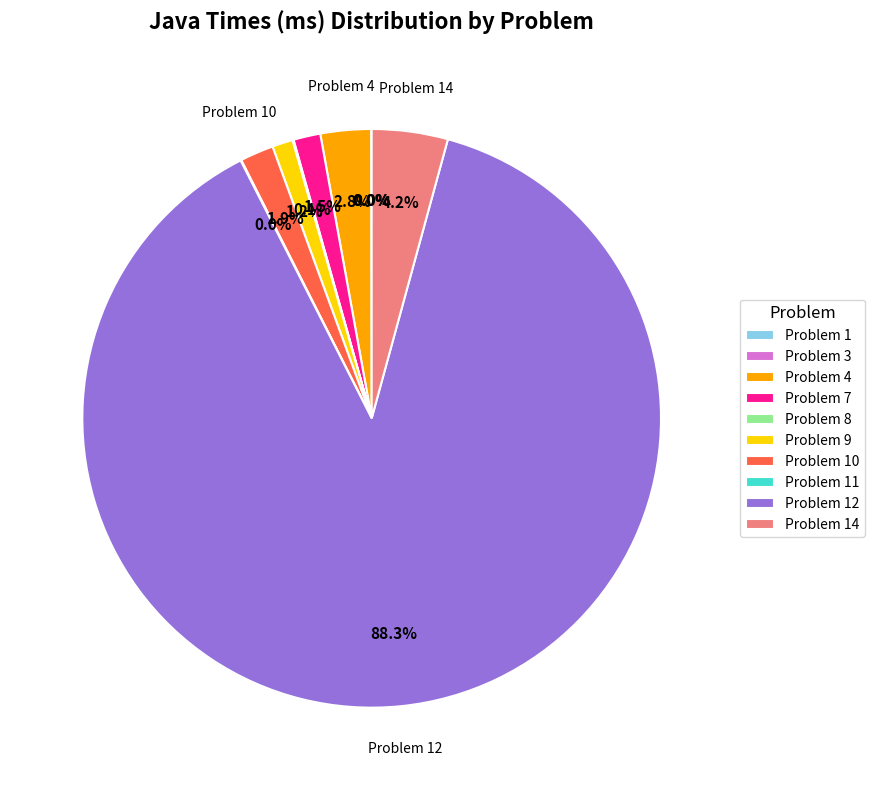

What is the total percentage of Problem 9 and Problem 4?

4.0%